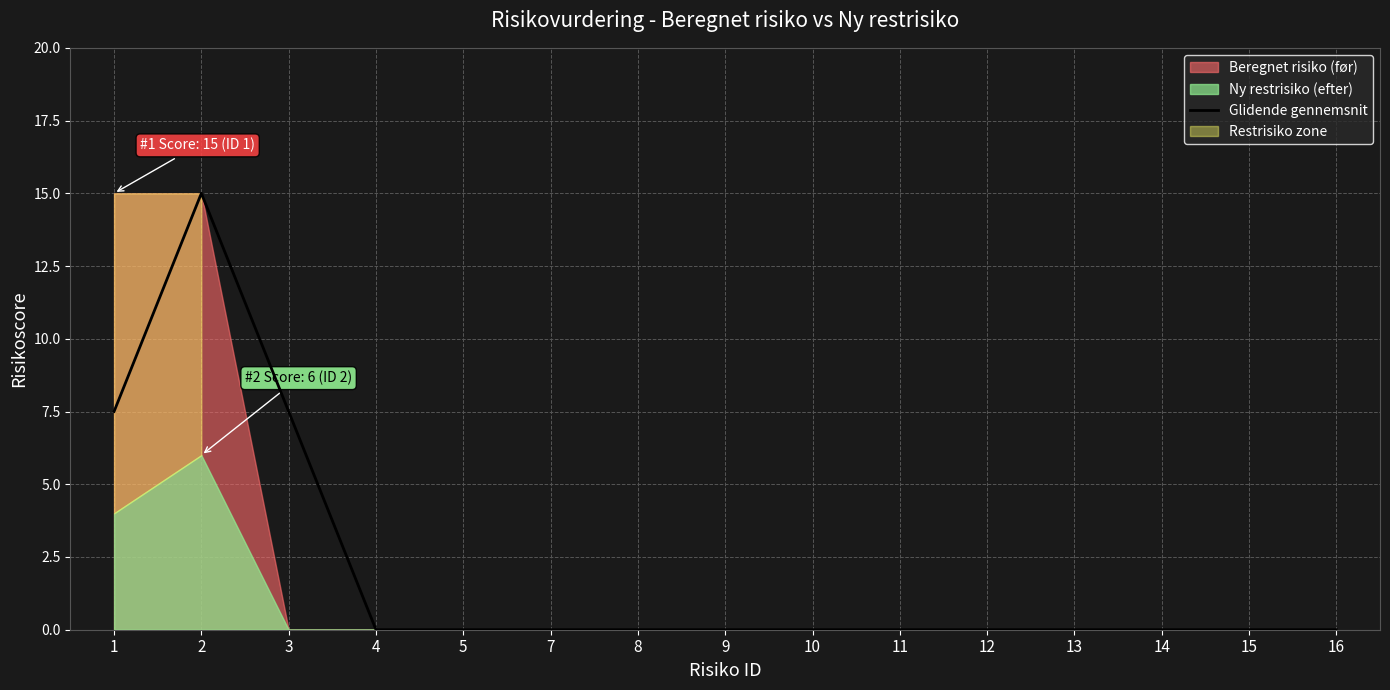

How many lines are shown in the chart?

1